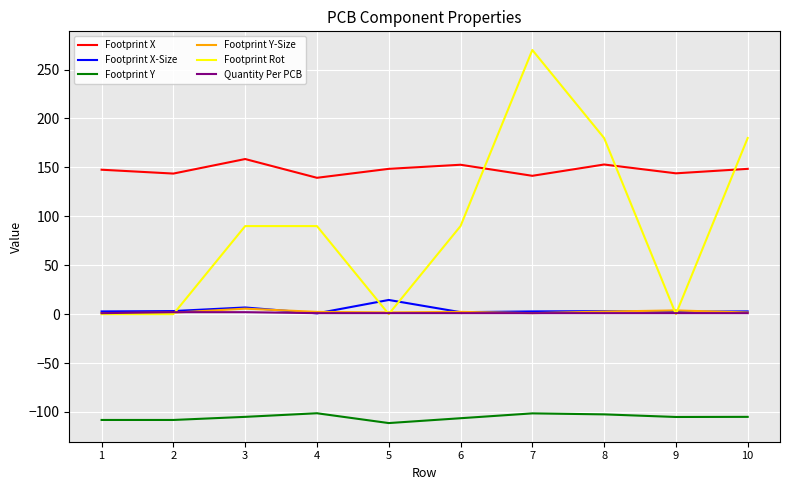

True or false: Footprint Y-Size and Footprint Rot intersect in this chart.

True